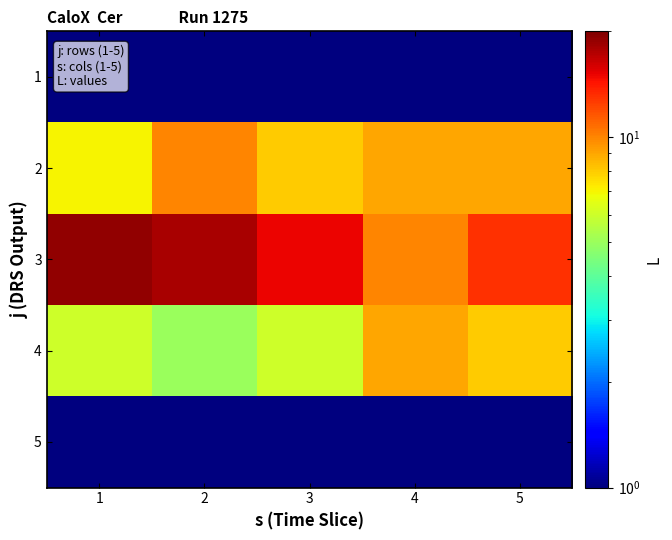

What is the greatest value displayed?

19.0